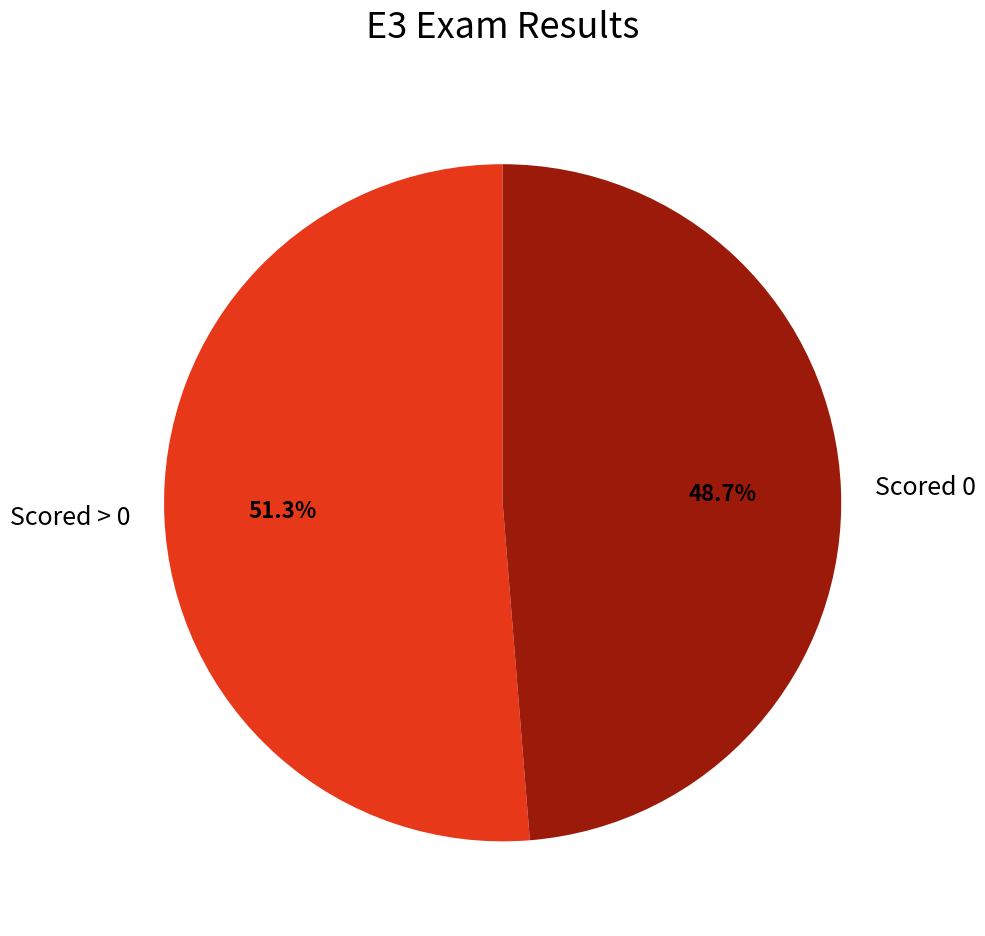

How many slices are in this pie chart?

2